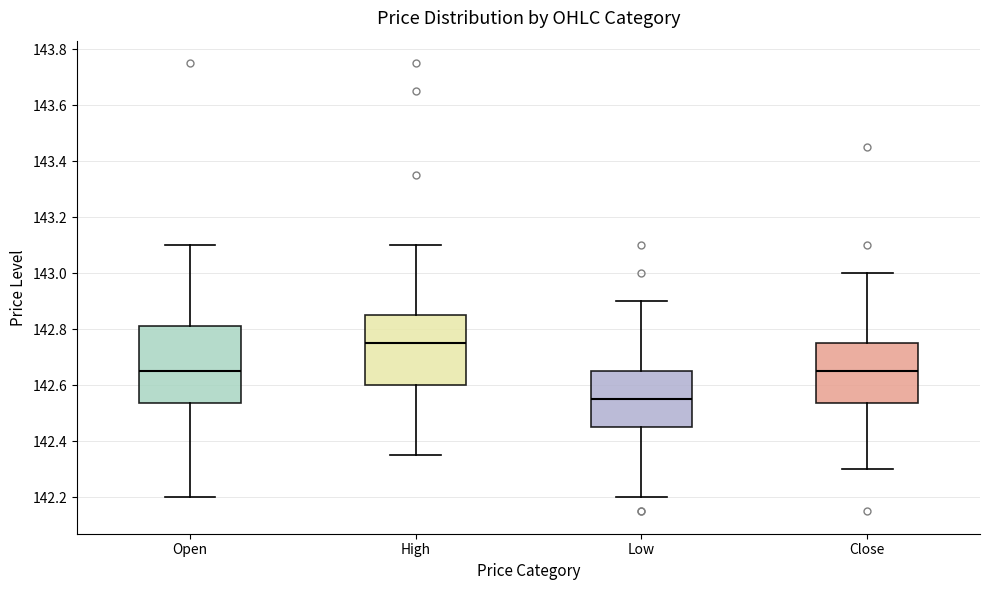

Where does the upper whisker of the box for Open end on the y-axis? The values are not printed on the chart, so give them approximately, as read against the axis.

143.10